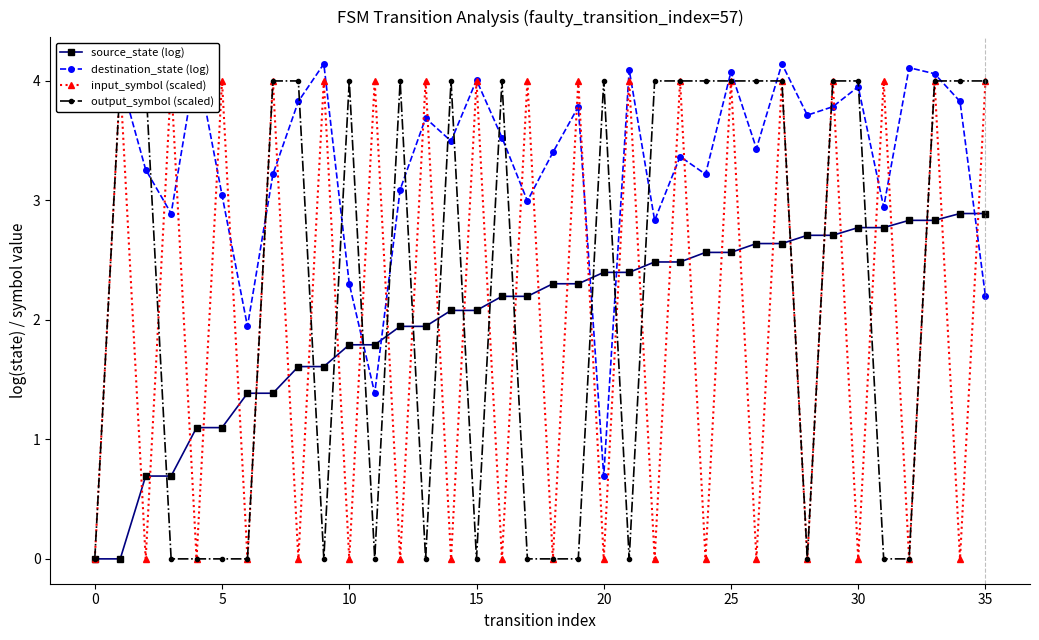

The output_symbol (scaled) series shows 6.5 at 14. True or false?

False